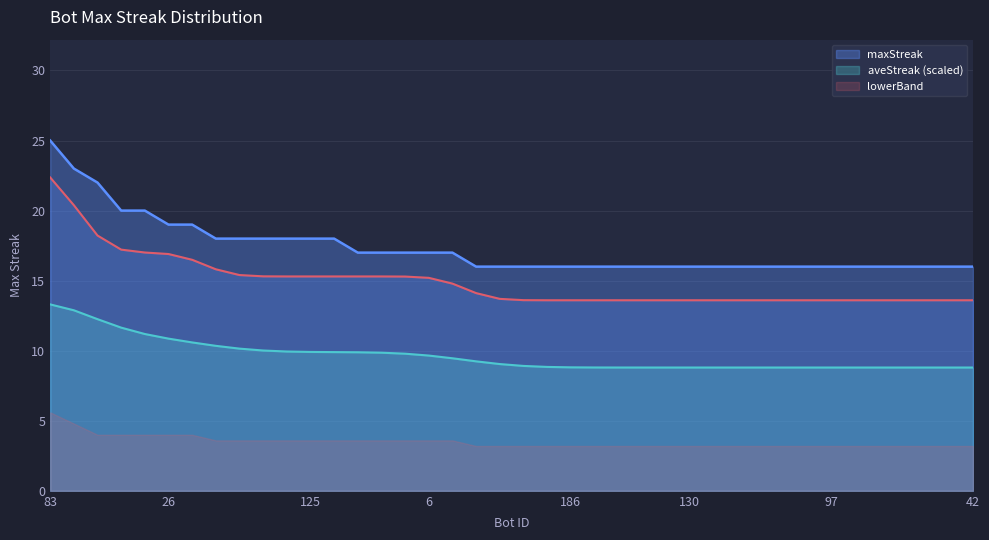

What is the minimum value for maxStreak?

16.0